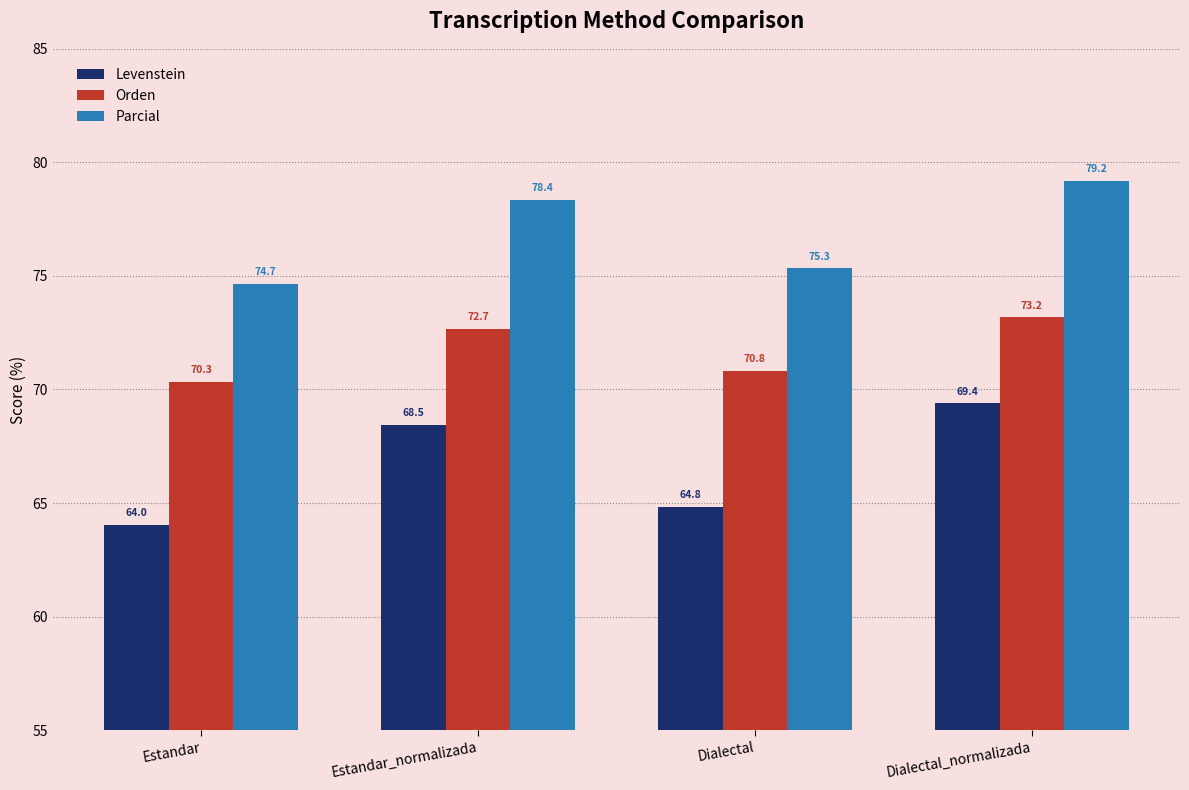

The Levenstein series shows 43.8 at Estandar_normalizada. True or false?

False